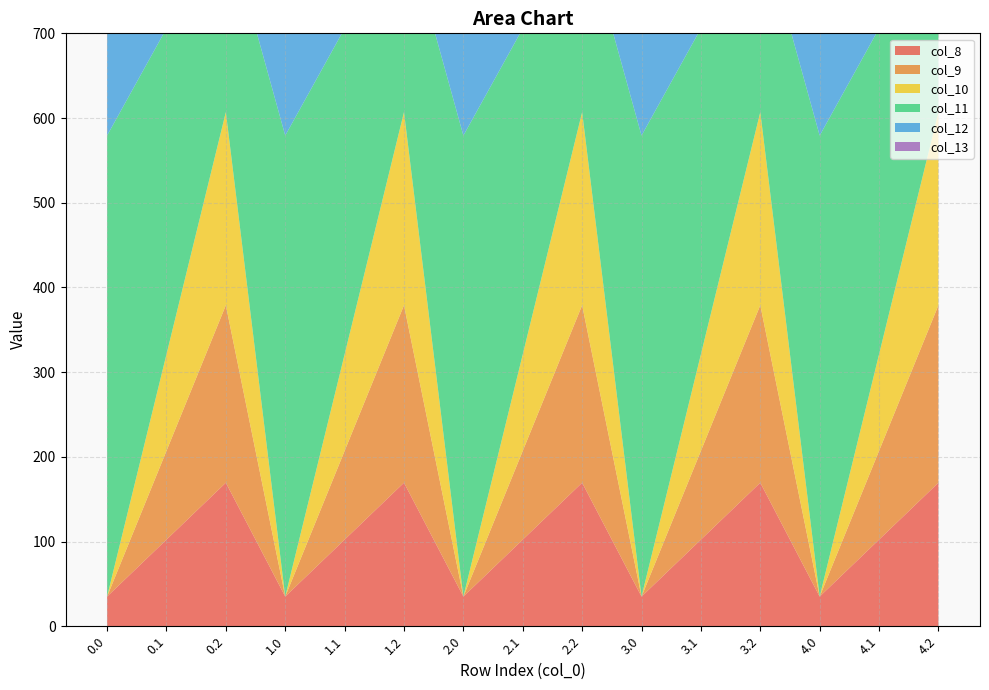

Reading left to right, list all the values displayed in this chart.

col_8: 0.0=35.0	0.1=102.3	0.2=169.5	1.0=35.0	1.1=102.3	1.2=169.5	2.0=35.0	2.1=102.3	2.2=169.5	3.0=35.0	3.1=102.3	3.2=169.5	4.0=35.0	4.1=102.3	4.2=169.5
col_9: 0.0=0.0	0.1=104.8	0.2=209.6	1.0=0.0	1.1=104.8	1.2=209.6	2.0=0.0	2.1=104.8	2.2=209.6	3.0=0.0	3.1=104.8	3.2=209.6	4.0=0.0	4.1=104.8	4.2=209.6
col_10: 0.0=0.0	0.1=114.0	0.2=228.0	1.0=0.0	1.1=114.0	1.2=228.0	2.0=0.0	2.1=114.0	2.2=228.0	3.0=0.0	3.1=114.0	3.2=228.0	4.0=0.0	4.1=114.0	4.2=228.0
col_11: 0.0=544.3	0.1=384.7	0.2=225.2	1.0=544.3	1.1=384.7	1.2=225.2	2.0=544.3	2.1=384.7	2.2=225.2	3.0=544.3	3.1=384.7	3.2=225.2	4.0=544.3	4.1=384.7	4.2=225.2
col_12: 0.0=477.2	0.1=350.8	0.2=224.3	1.0=477.2	1.1=350.8	1.2=224.3	2.0=477.2	2.1=350.8	2.2=224.3	3.0=477.2	3.1=350.8	3.2=224.3	4.0=477.2	4.1=350.8	4.2=224.3
col_13: 0.0=70.2	0.1=141.2	0.2=107.8	1.0=70.2	1.1=141.2	1.2=107.8	2.0=70.2	2.1=141.2	2.2=107.8	3.0=70.2	3.1=141.2	3.2=107.8	4.0=70.2	4.1=141.2	4.2=107.8